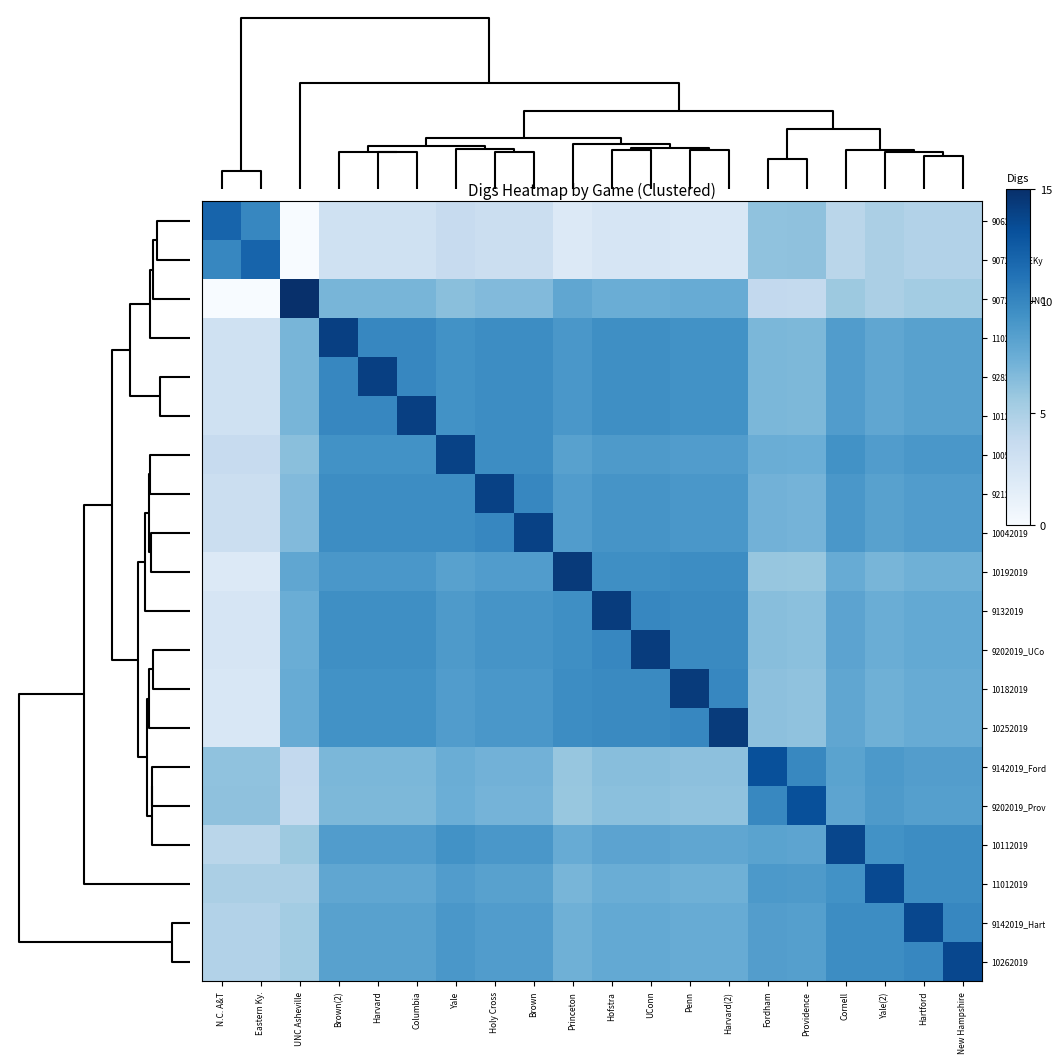

What is the greatest value displayed?

15.0